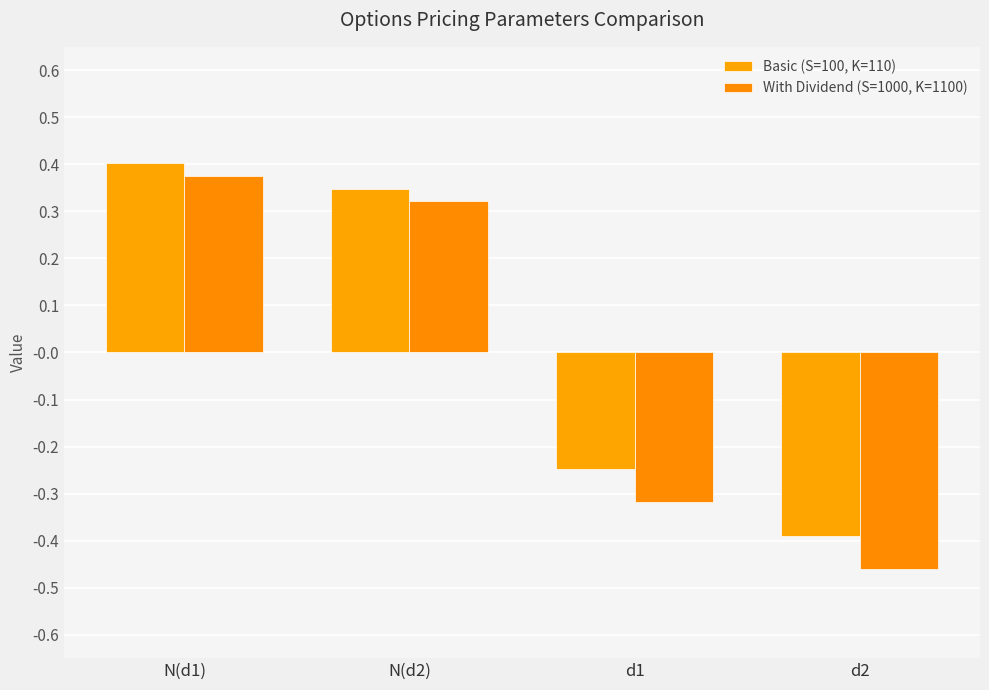

How many bars are there in each group?

2